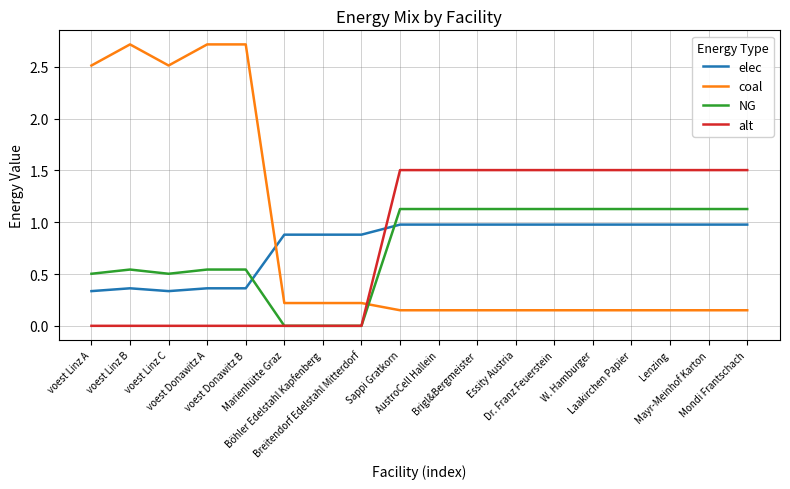

Which series has the widest spread of values?

coal